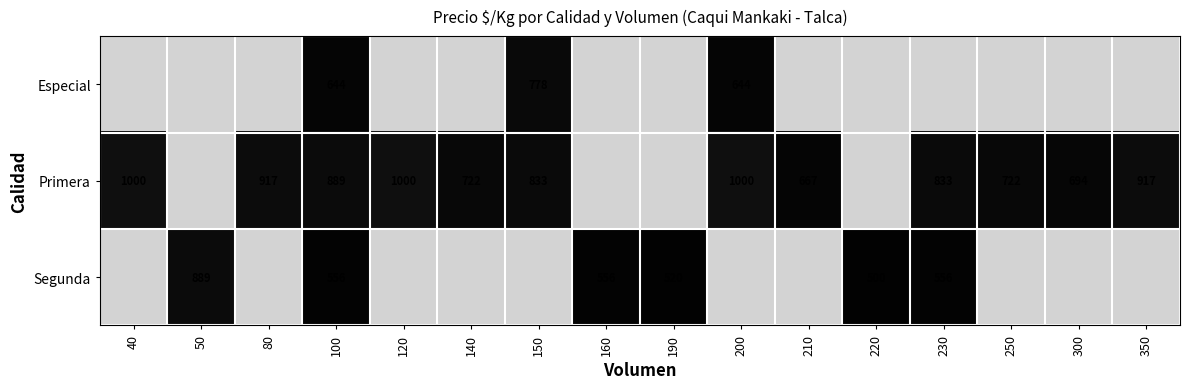

What is the smallest value displayed?

500.0